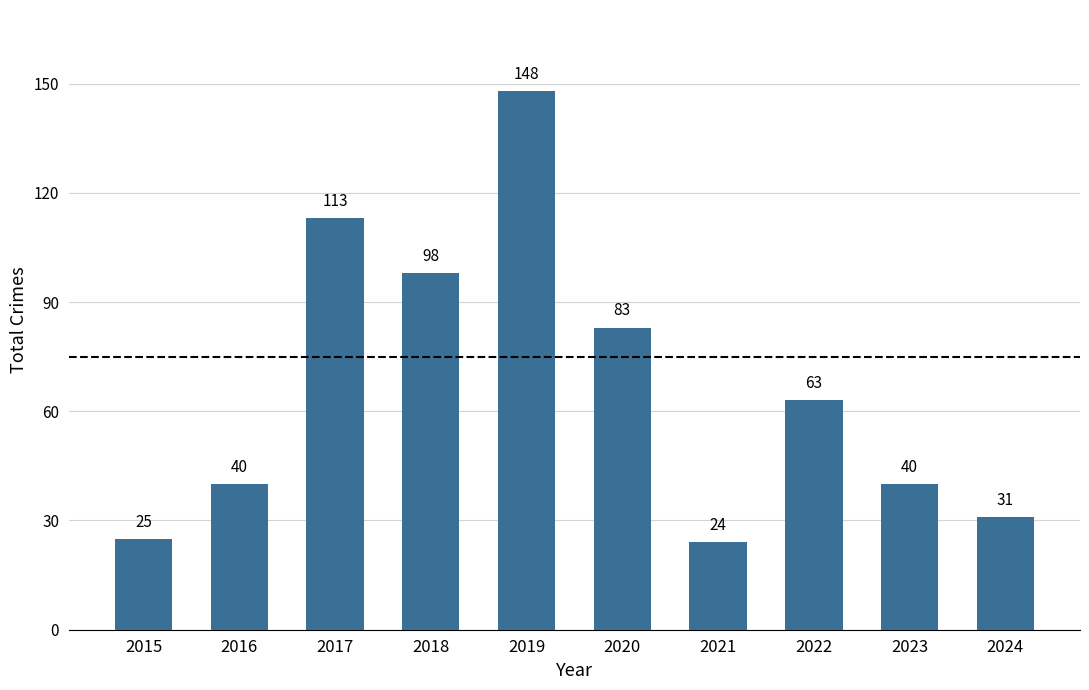

Where is the data nearest to the value 86?

2020